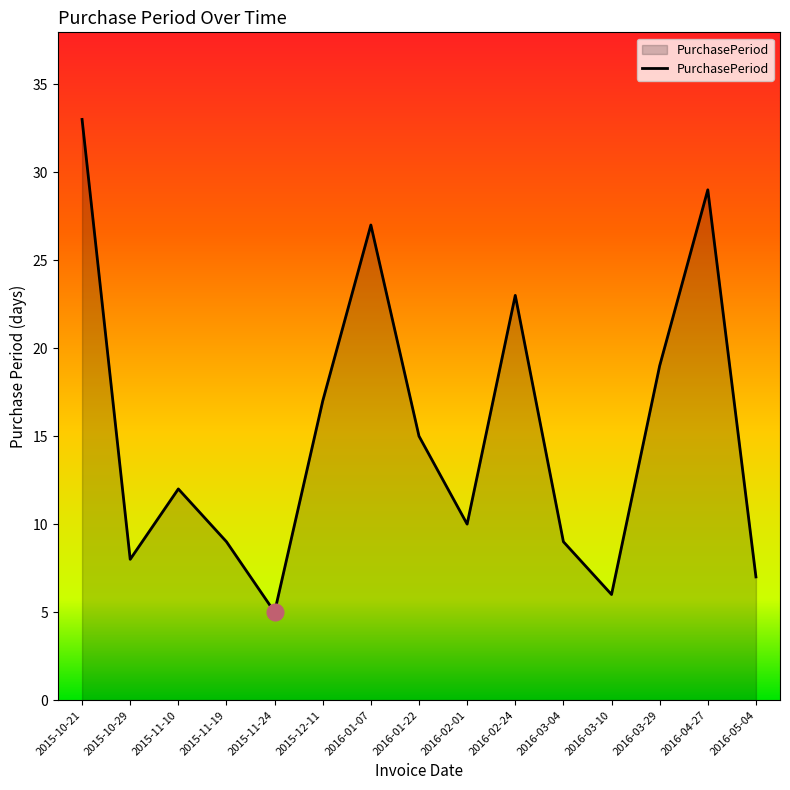

Where is the first local minimum?

2015-10-29